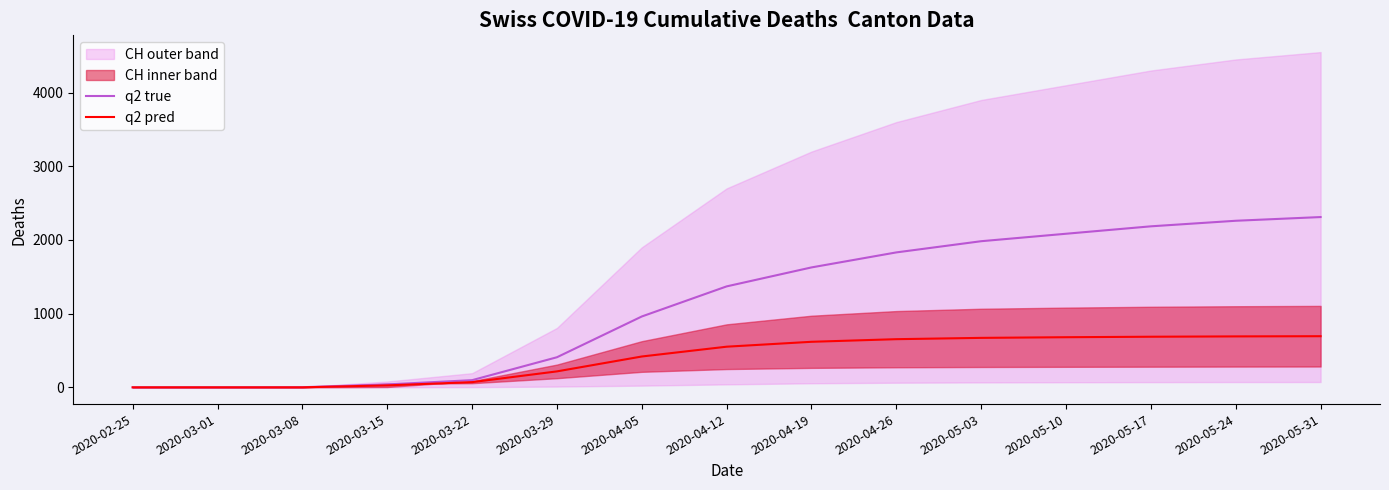

At how many categories does at least one series exceed 1640?

6